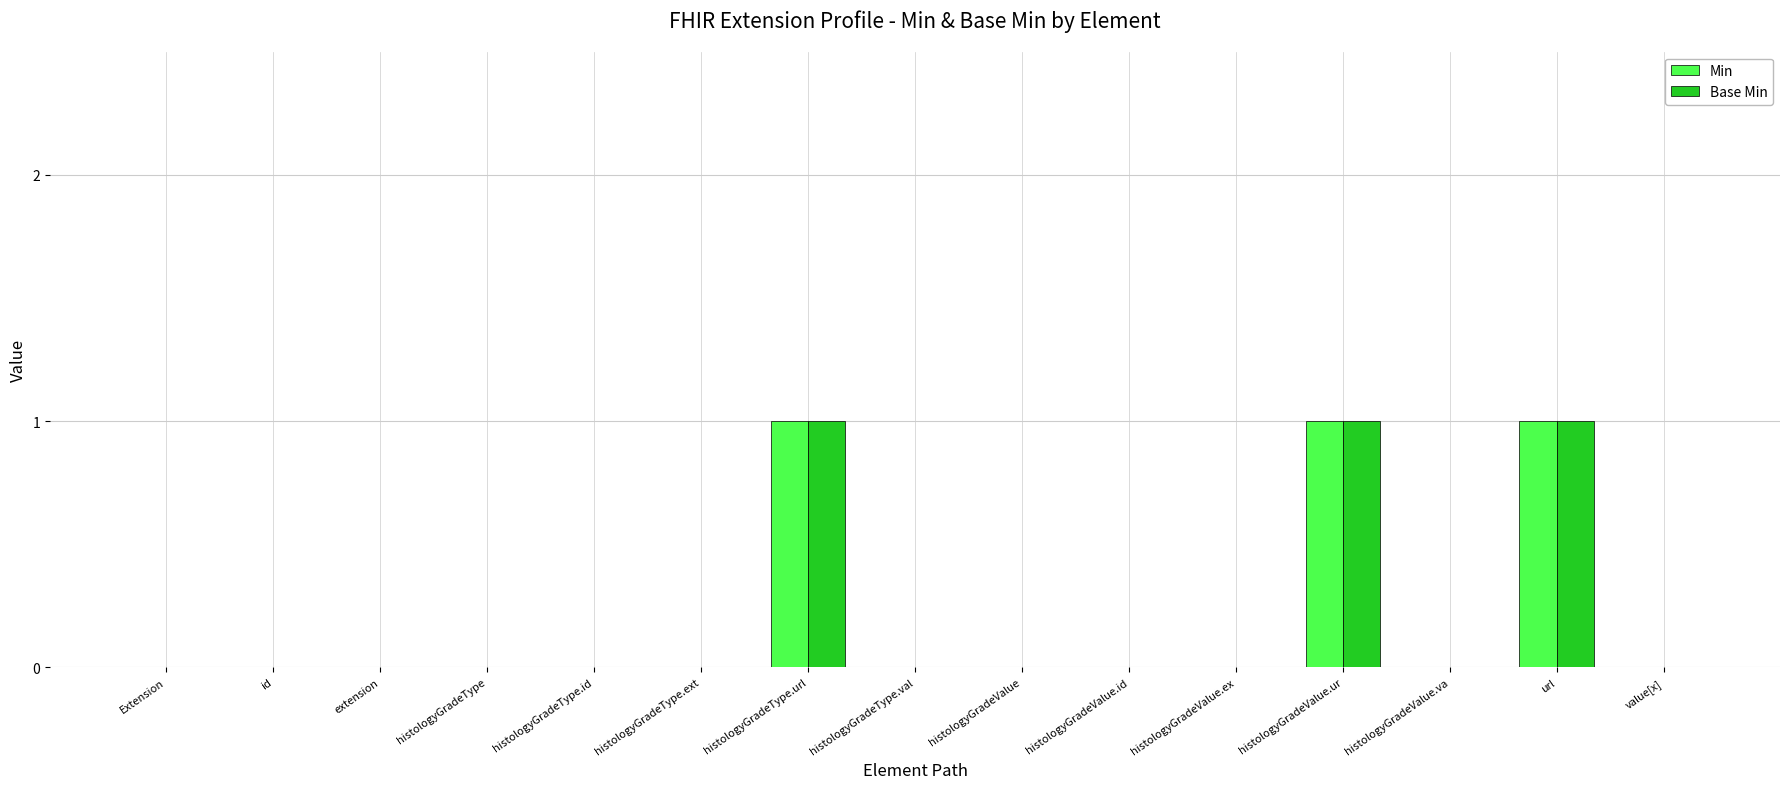

How many distinct data groups are displayed?

2